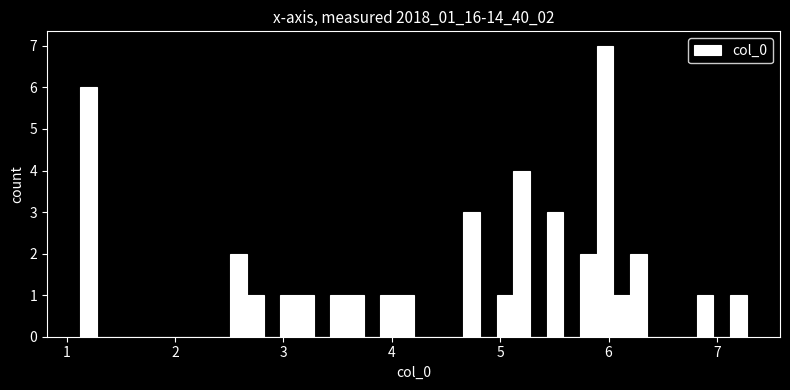

Read against the x-axis, roughly where is the centre of the tallest bar?

6.0